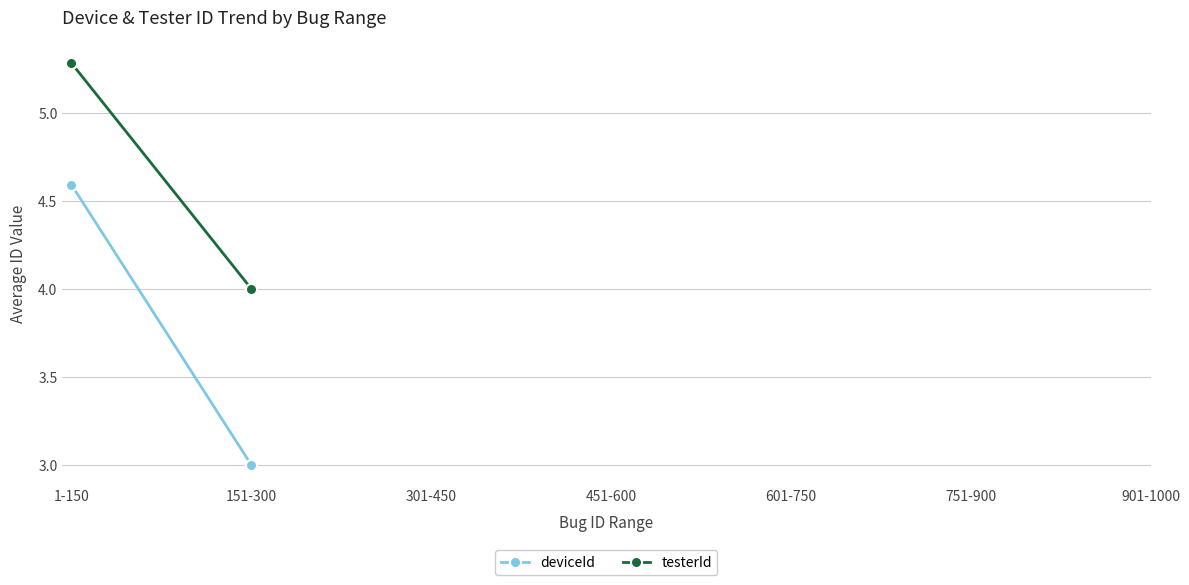

What is the value of the testerId point at the 1st from the left?

5.3